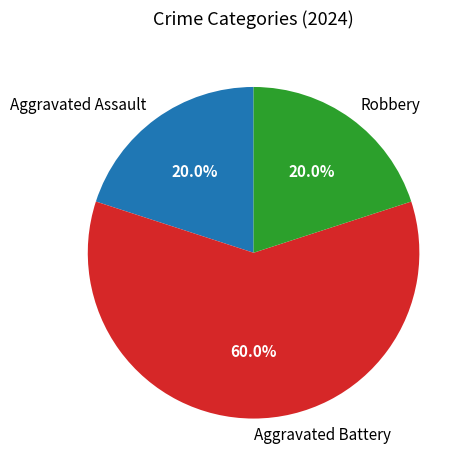

Which slice is the largest?

Aggravated Battery